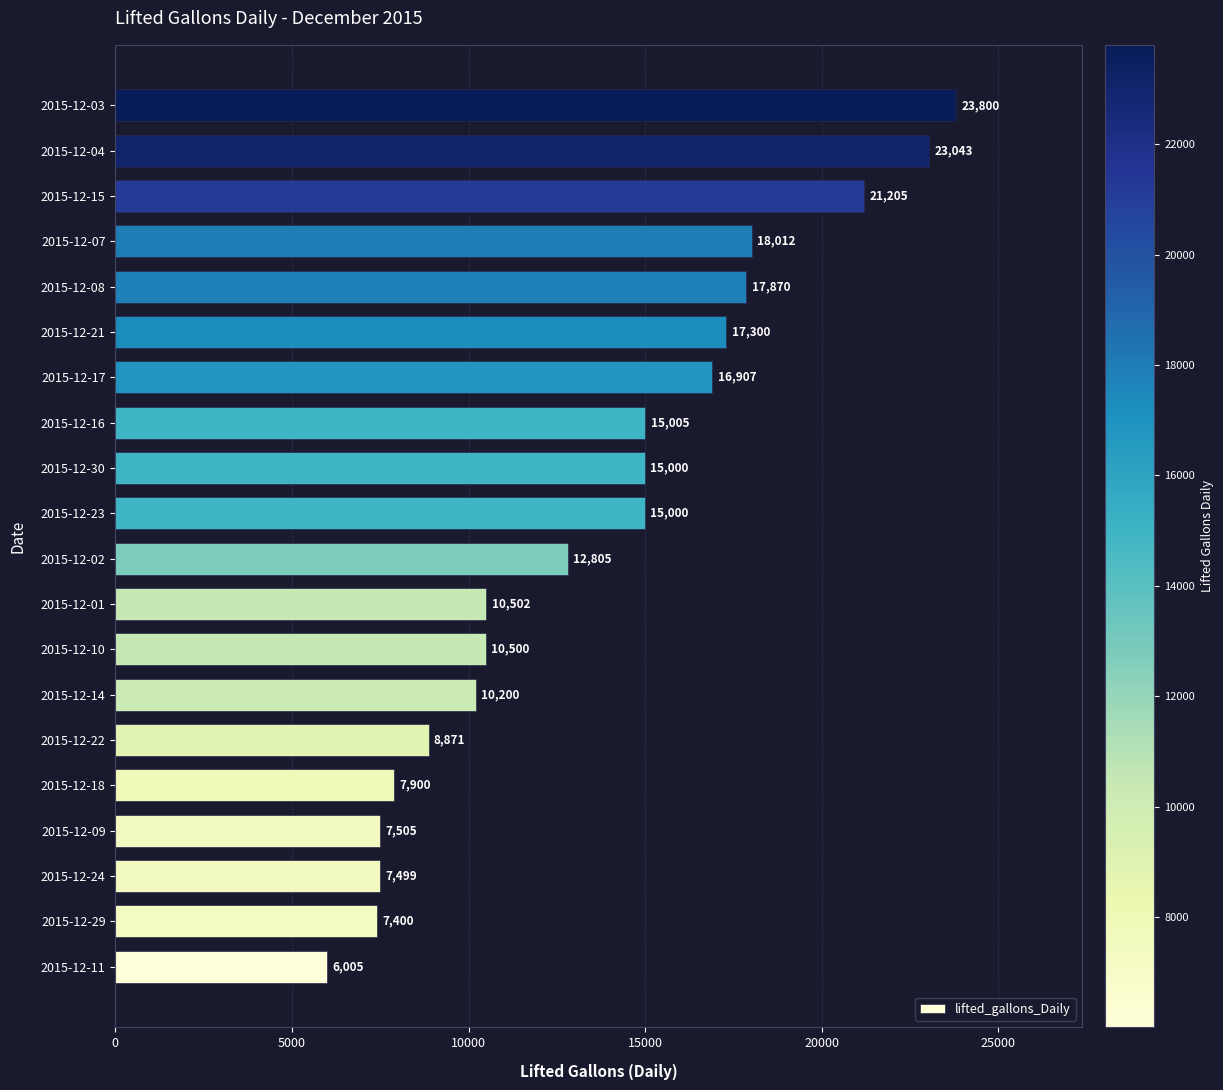

What is the difference between the maximum and minimum values?

17795